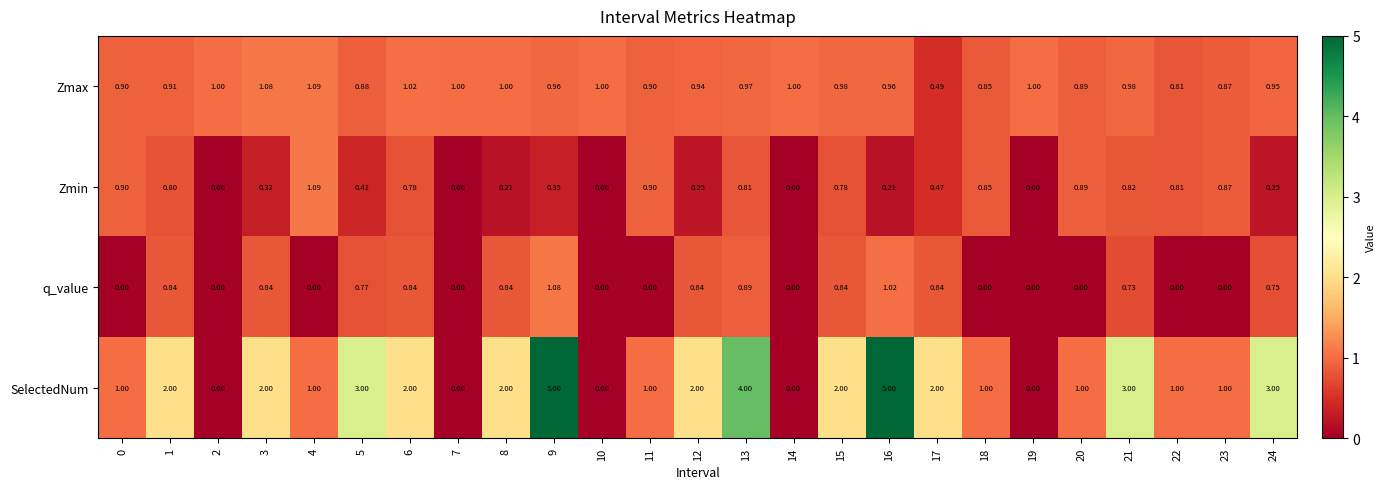

What is the total value across all series at 24?

5.0